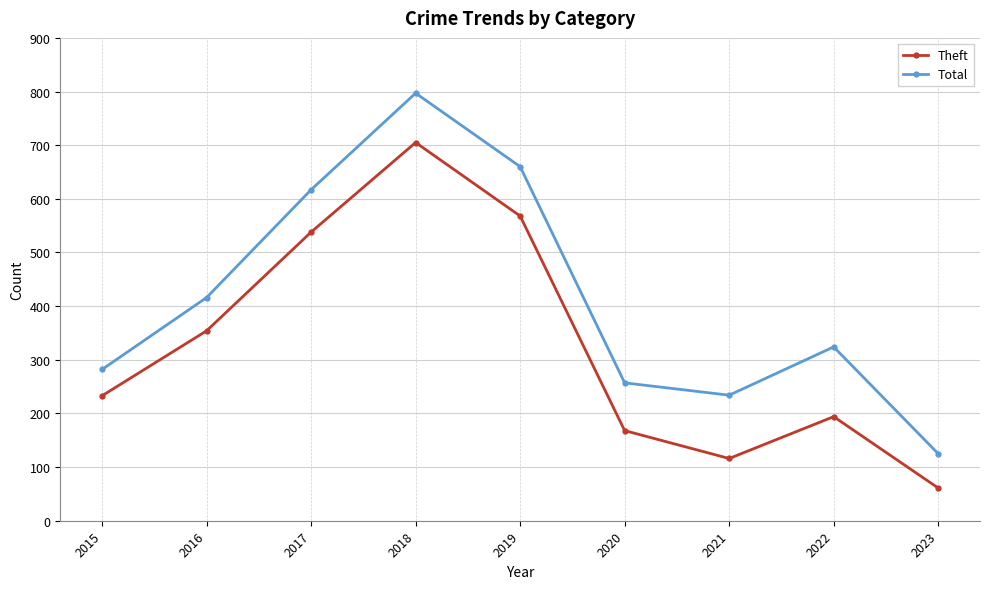

What is the sum of all Total values?

3712